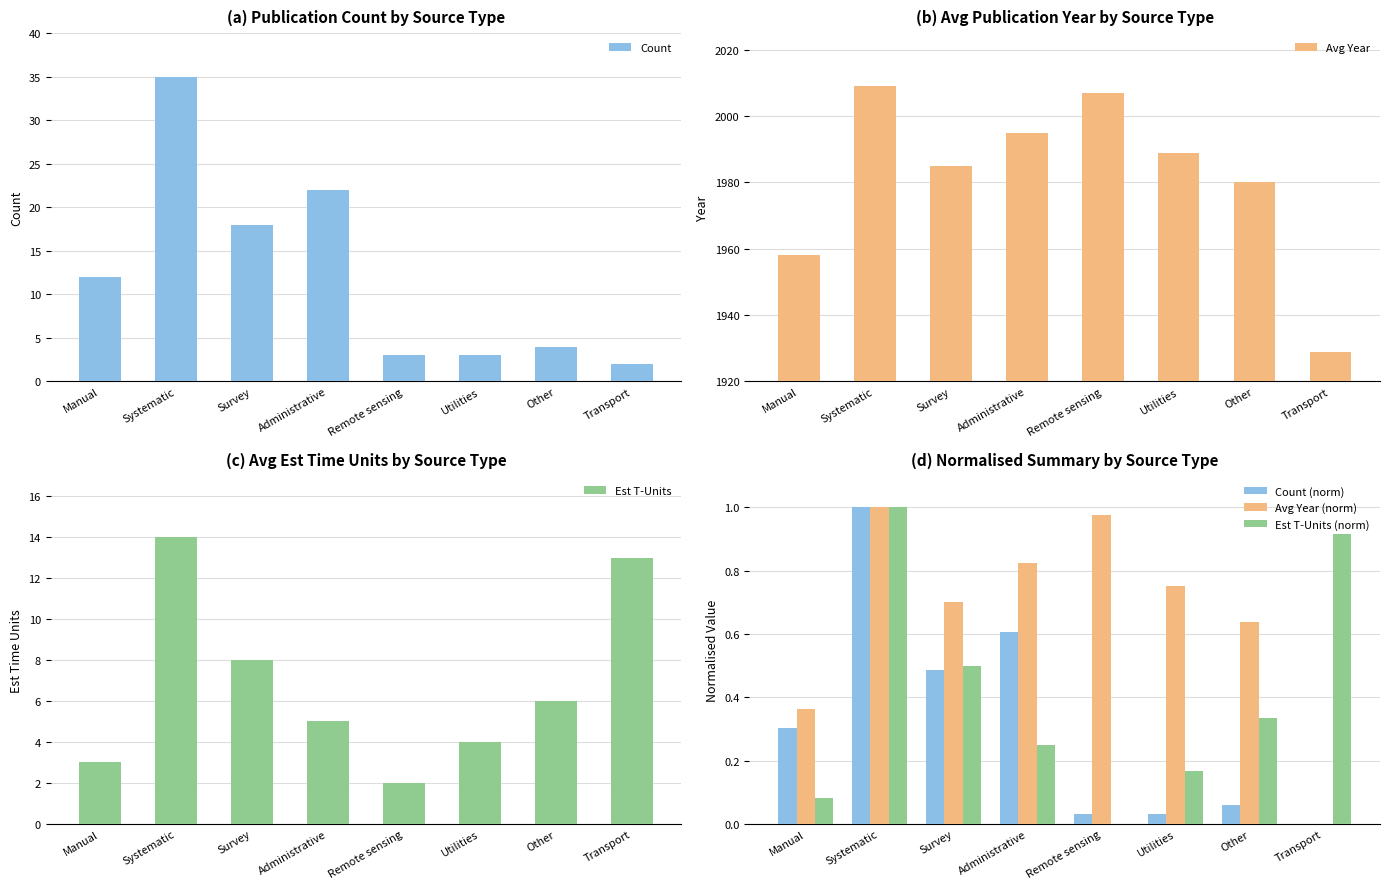

Reading left to right, extract all data points from this chart.

Count: Manual=12.0	Systematic=35.0	Survey=18.0	Administrative=22.0	Remote sensing=3.0	Utilities=3.0	Other=4.0	Transport=2.0
Avg Year: Manual=1958.0	Systematic=2009.0	Survey=1985.0	Administrative=1995.0	Remote sensing=2007.0	Utilities=1989.0	Other=1980.0	Transport=1929.0
Est T-Units: Manual=3.0	Systematic=14.0	Survey=8.0	Administrative=5.0	Remote sensing=2.0	Utilities=4.0	Other=6.0	Transport=13.0
Count (norm): Manual=0.3	Systematic=1.0	Survey=0.5	Administrative=0.6	Remote sensing=0.0	Utilities=0.0	Other=0.1	Transport=0.0
Avg Year (norm): Manual=0.4	Systematic=1.0	Survey=0.7	Administrative=0.8	Remote sensing=1.0	Utilities=0.8	Other=0.6	Transport=0.0
Est T-Units (norm): Manual=0.1	Systematic=1.0	Survey=0.5	Administrative=0.2	Remote sensing=0.0	Utilities=0.2	Other=0.3	Transport=0.9